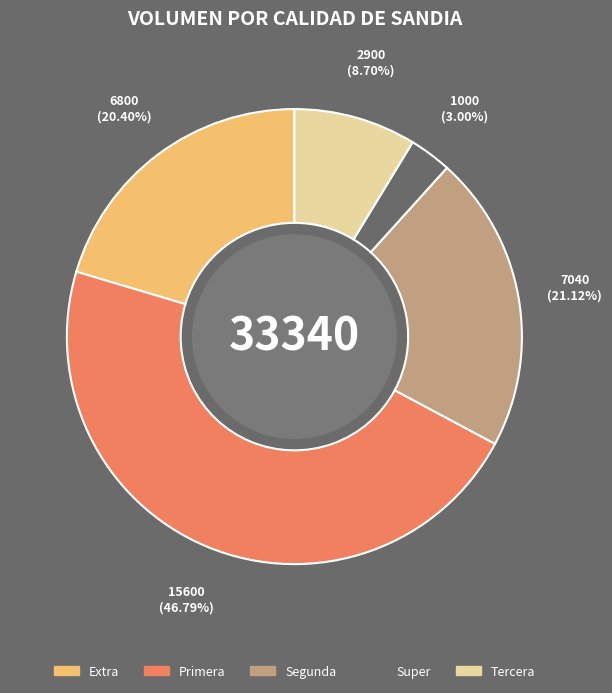

Count the number of slices in the pie.

5